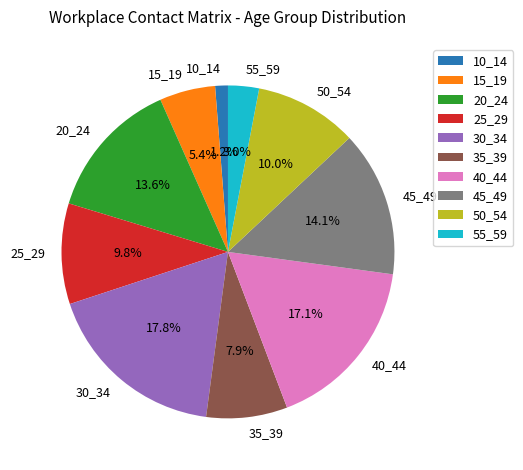

Does any single category account for the majority?

No